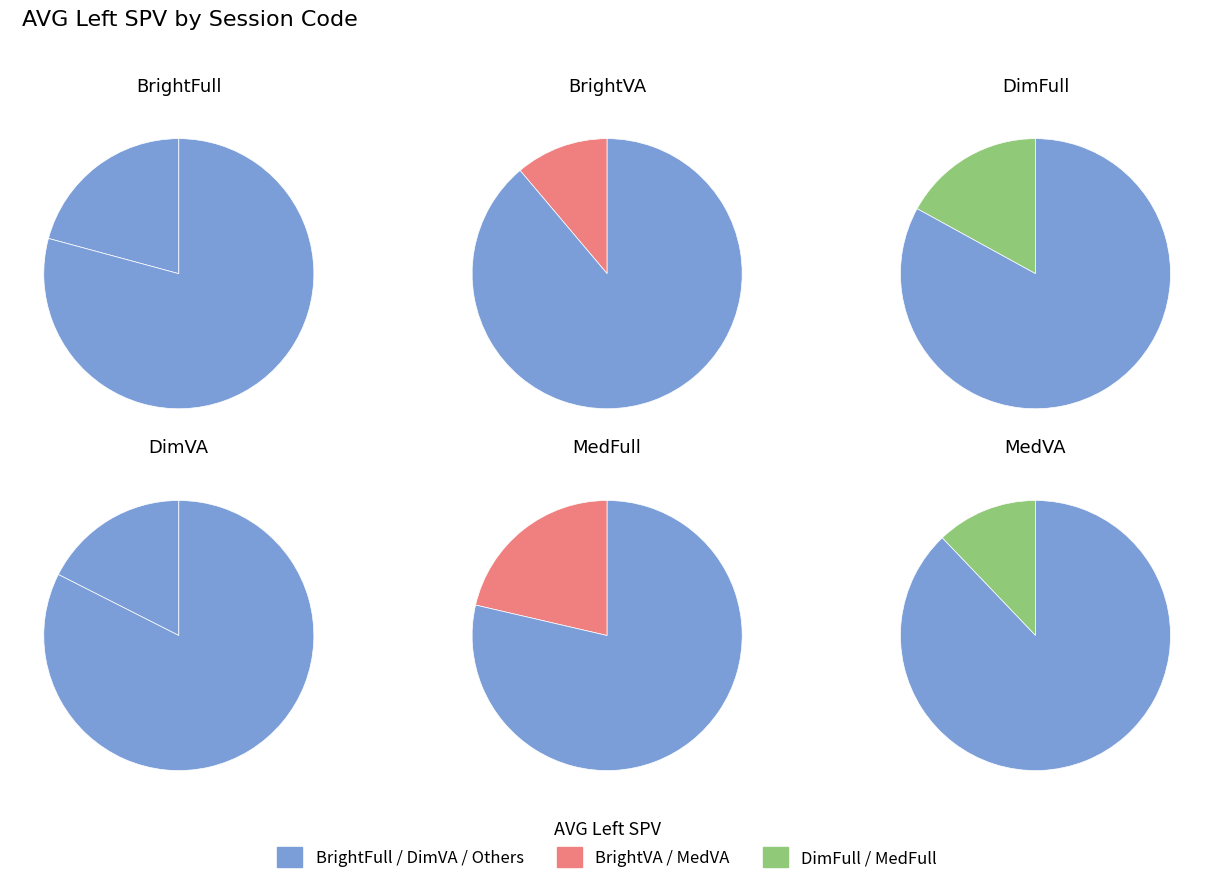

To the nearest percent, what is the difference between the largest and smallest slice percentages?

10%